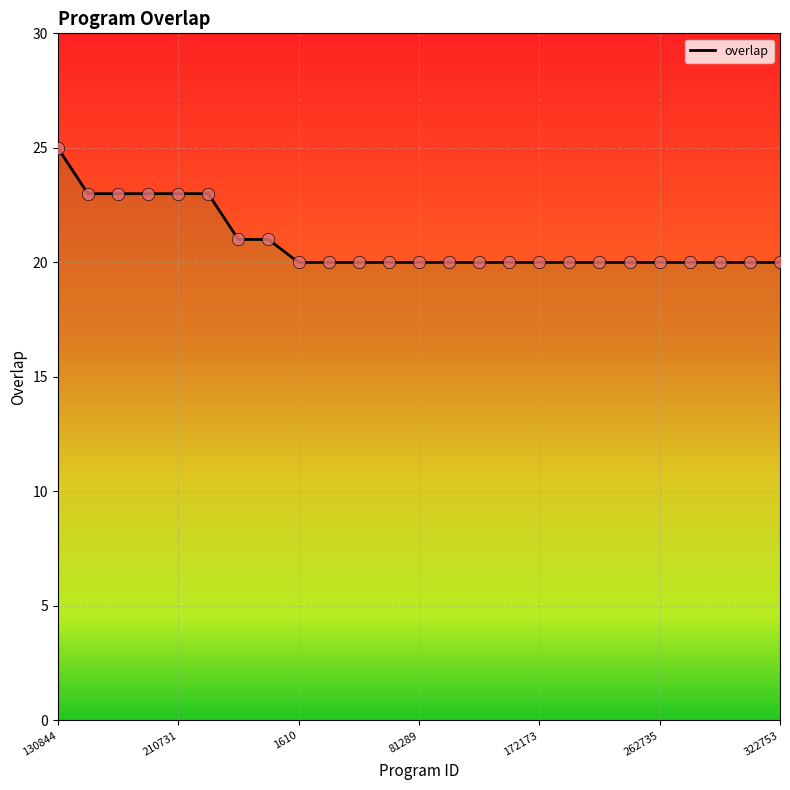

Which has a higher value, 322753 or 120665?

120665